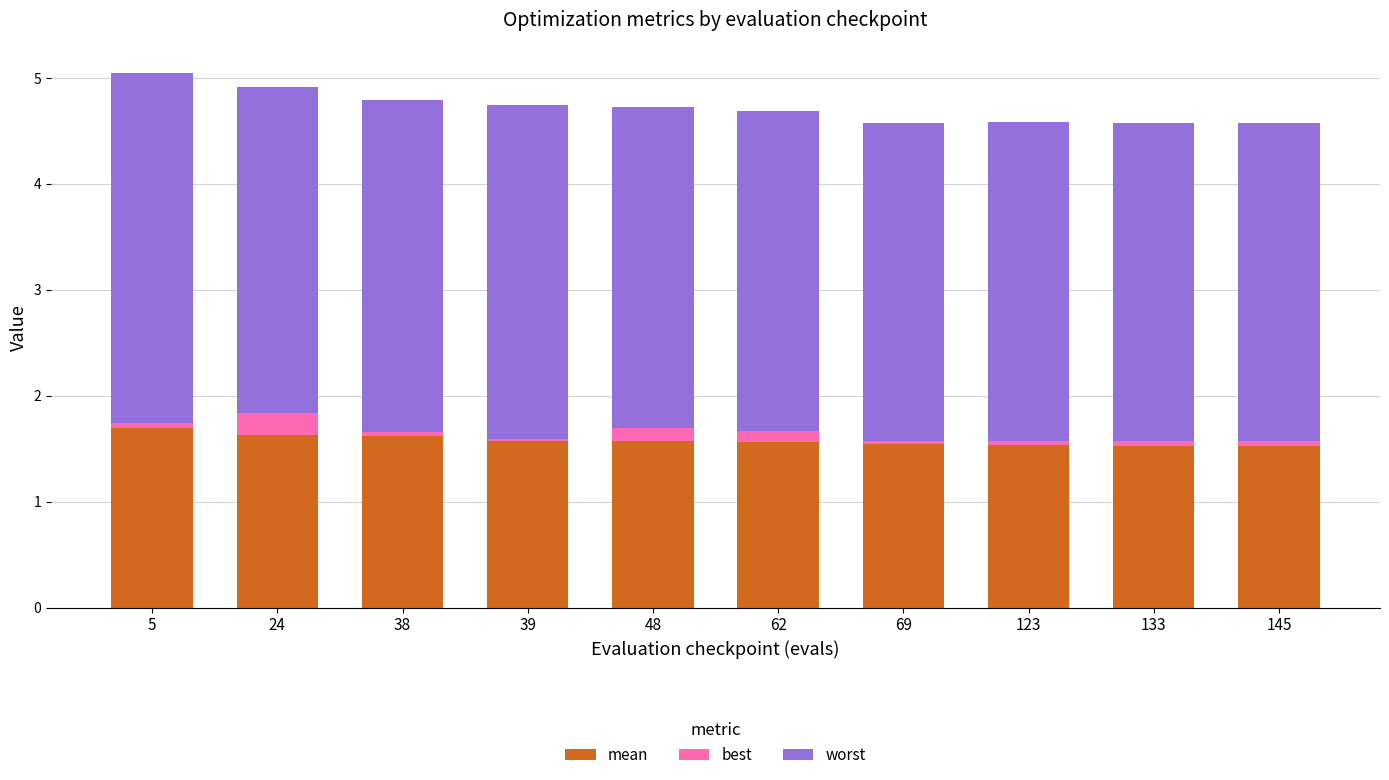

What is the lowest value of the mean series?

1.5